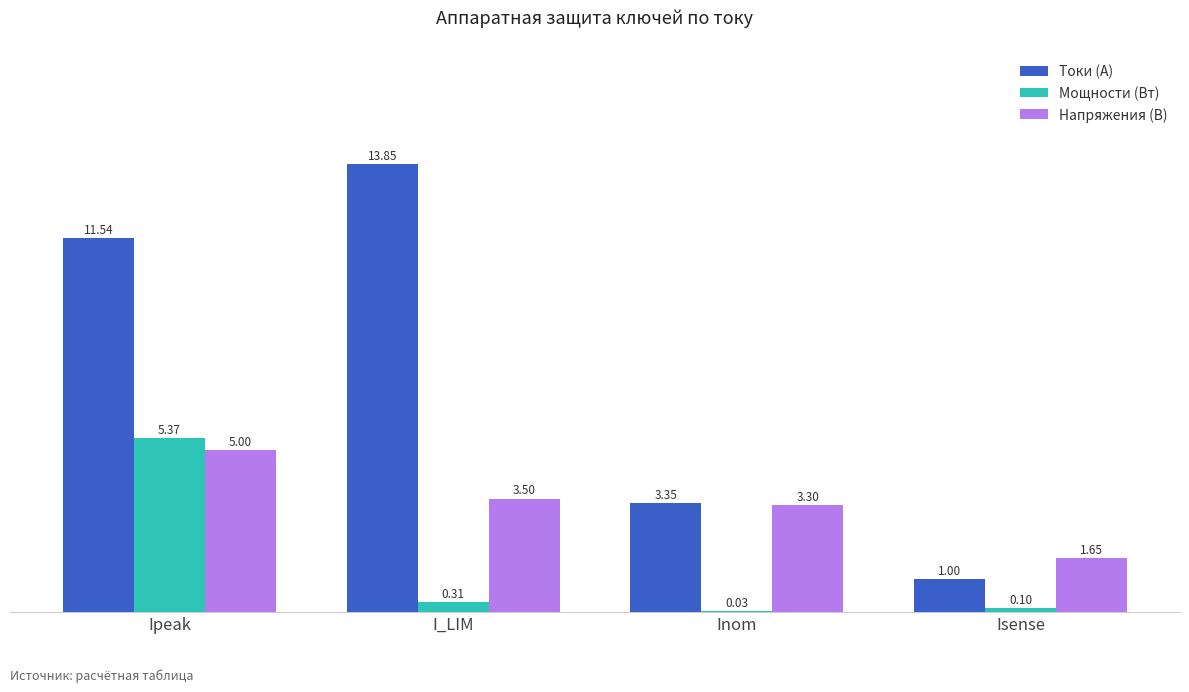

How many series are shown in this chart?

3